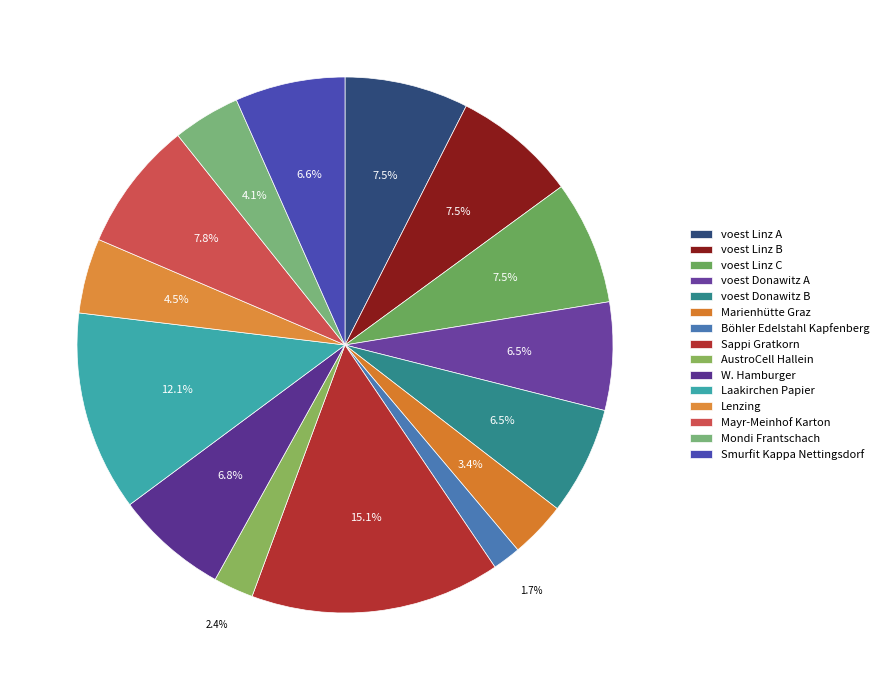

To the nearest percent, what is the average slice percentage?

7%